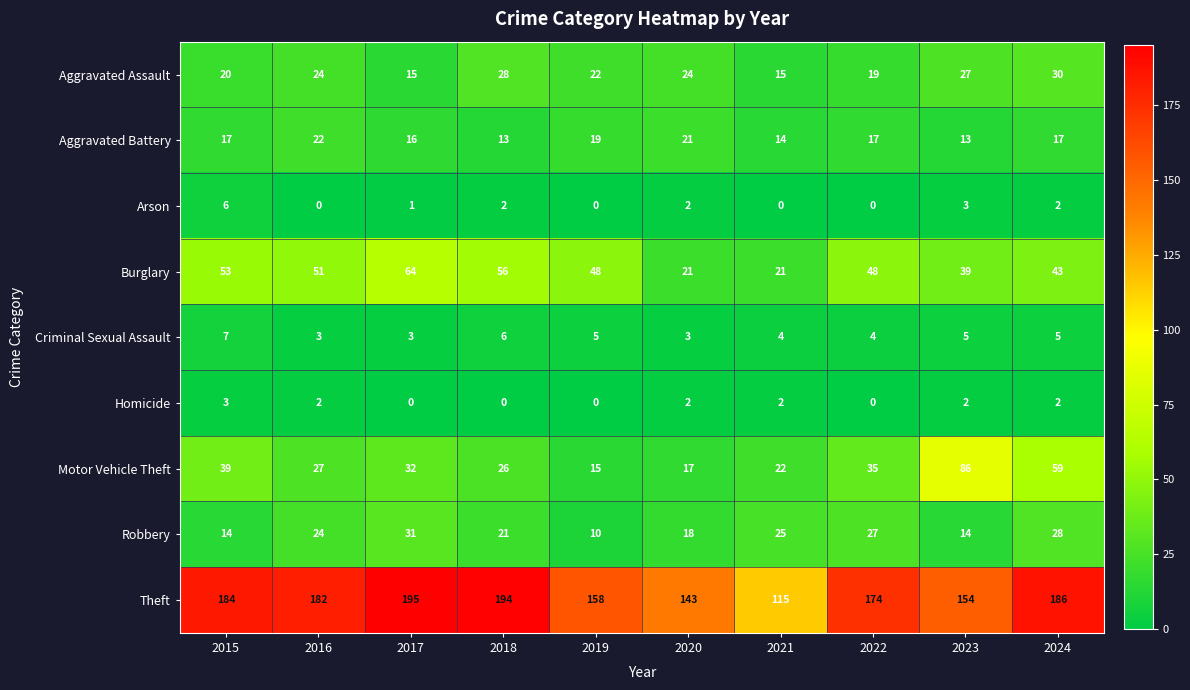

What is the total value across all series at 2023?

343